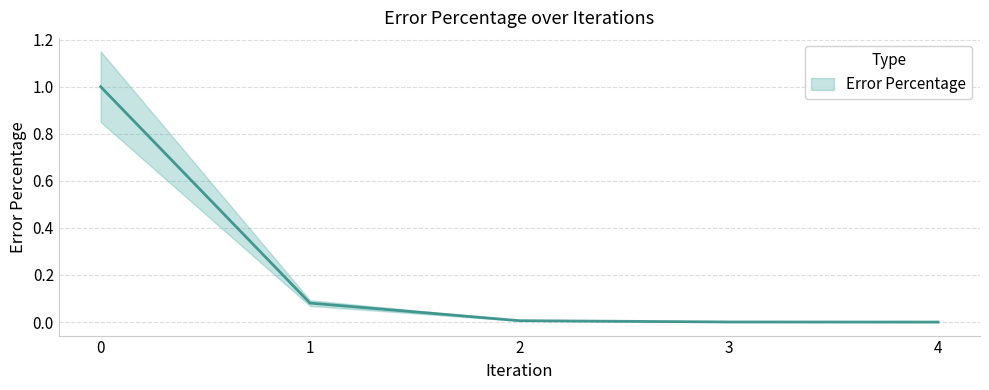

What is the difference between the maximum and minimum values?

1.0